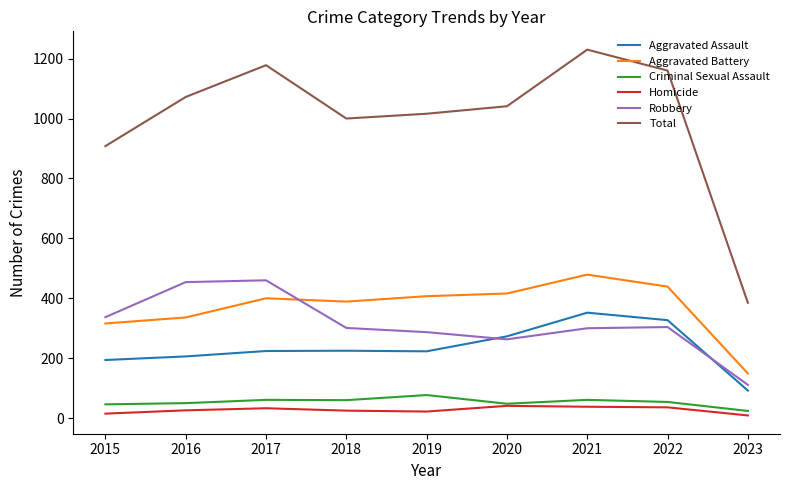

What is the total value across all series at 2021?

2460